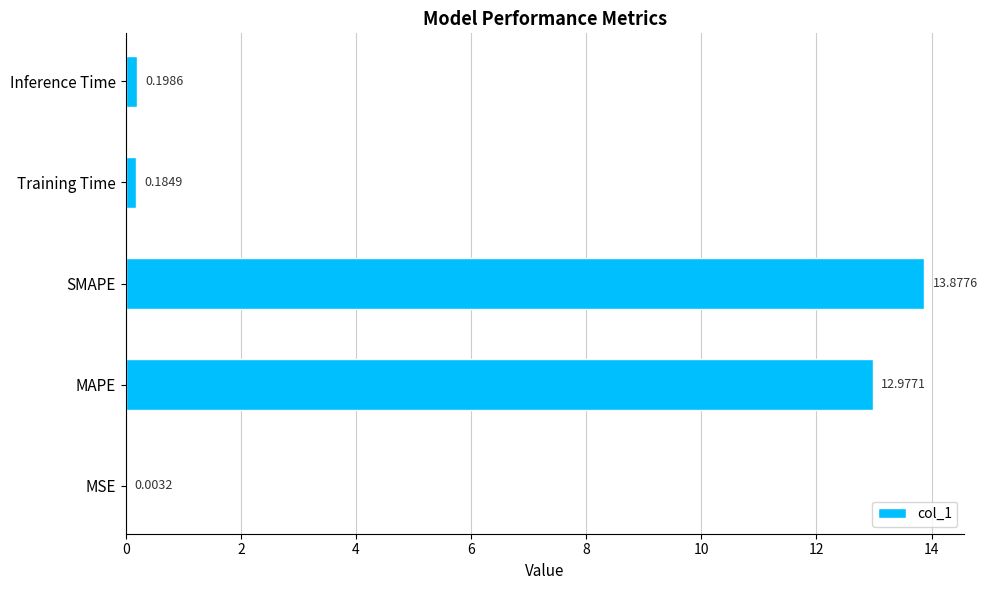

Where is the data nearest to the value 6?

Inference Time